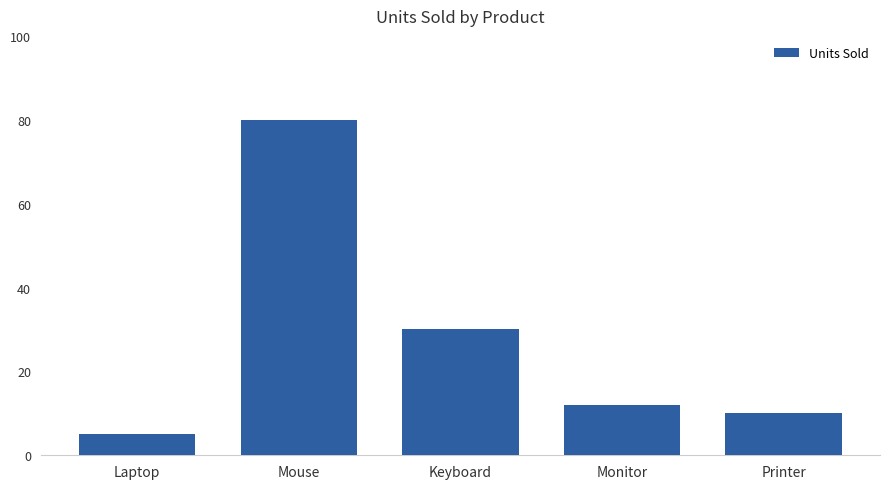

How many data points are less than 12?

2